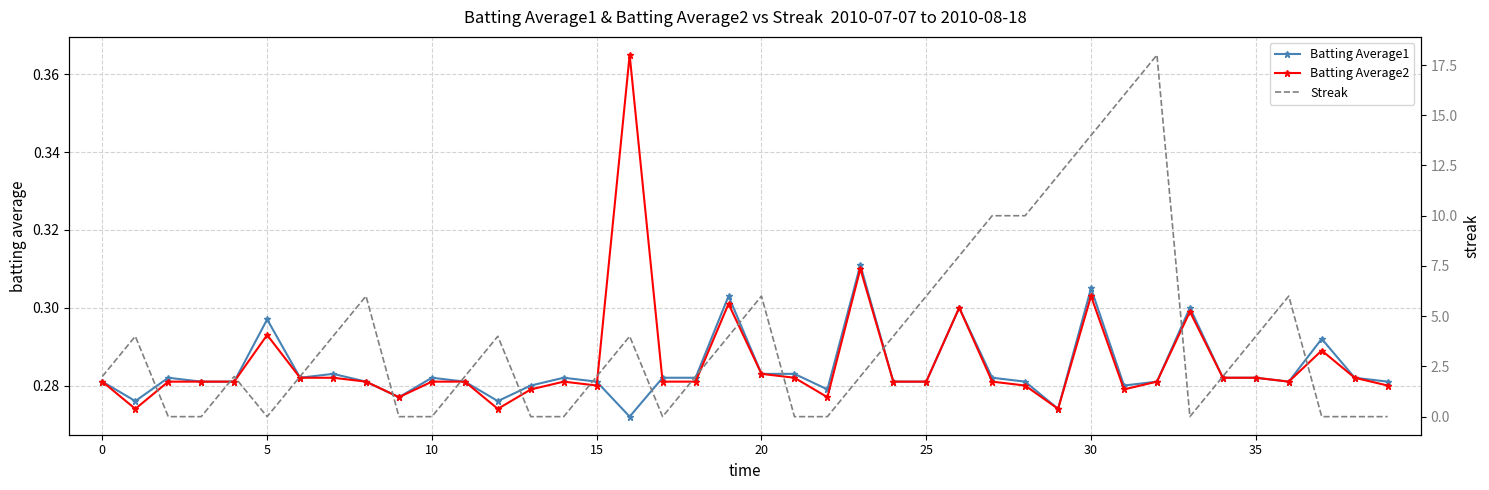

What is the difference between the maximum and second lowest values in the Streak series?

18.0